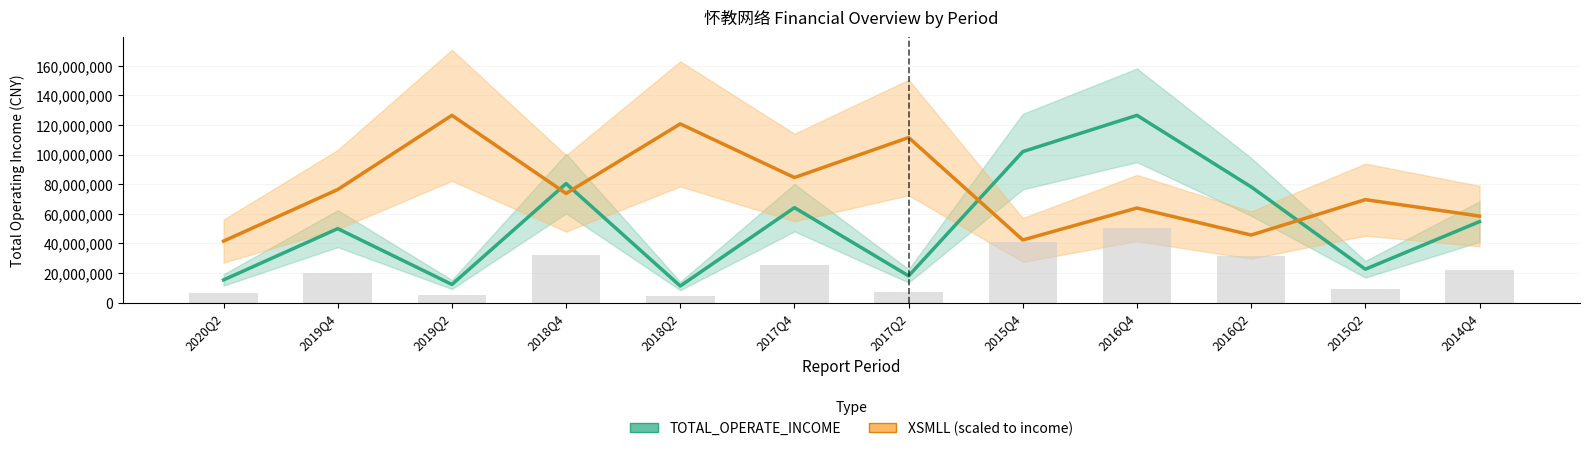

Reading left to right, what are all the values shown in this chart?

TOTAL_OPERATE_INCOME: 2020Q2=15276755.0	2019Q4=49930299.9	2019Q2=12204841.3	2018Q4=80356598.4	2018Q2=11167382.2	2017Q4=64116379.1	2017Q2=17994397.0	2015Q4=101981615.0	2016Q4=126494622.0	2016Q2=78146816.7	2015Q2=22515842.7	2014Q4=54676405.7
XSMLL (scaled): 2020Q2=41508770.5	2019Q4=76347592.3	2019Q2=126494622.0	2018Q4=73713416.7	2018Q2=120712186.4	2017Q4=84464622.5	2017Q2=111488866.9	2015Q4=42266760.8	2016Q4=63858662.8	2016Q2=45622335.4	2015Q2=69524302.8	2014Q4=58407372.7